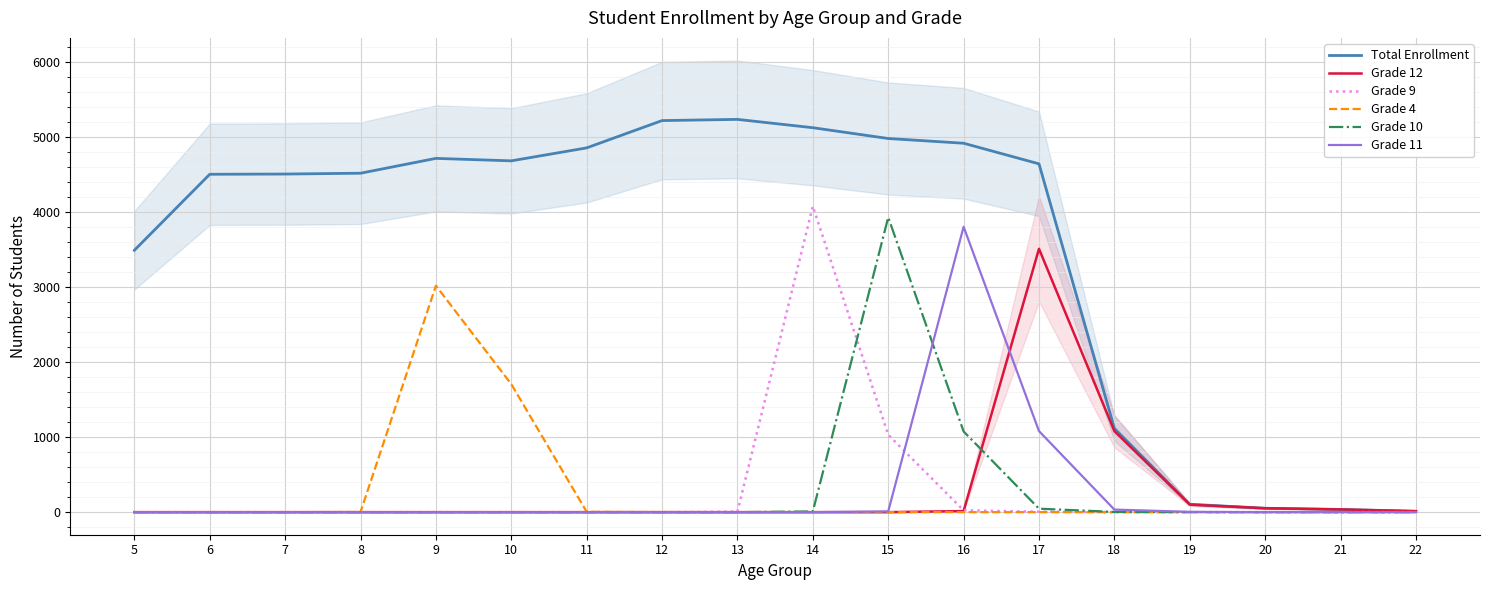

At which category does Grade 11 reach its first local peak?

16